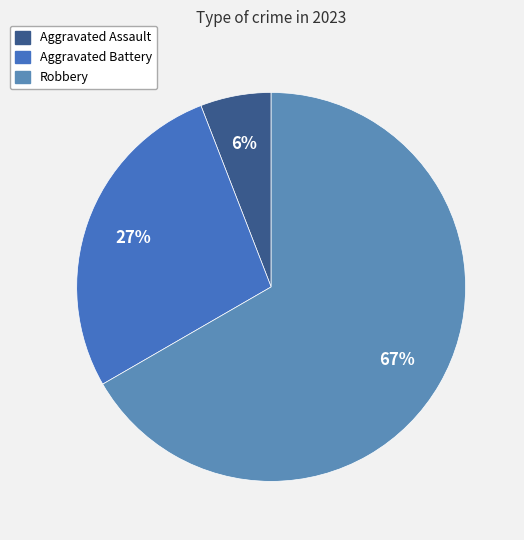

How many segments does this pie chart have?

3